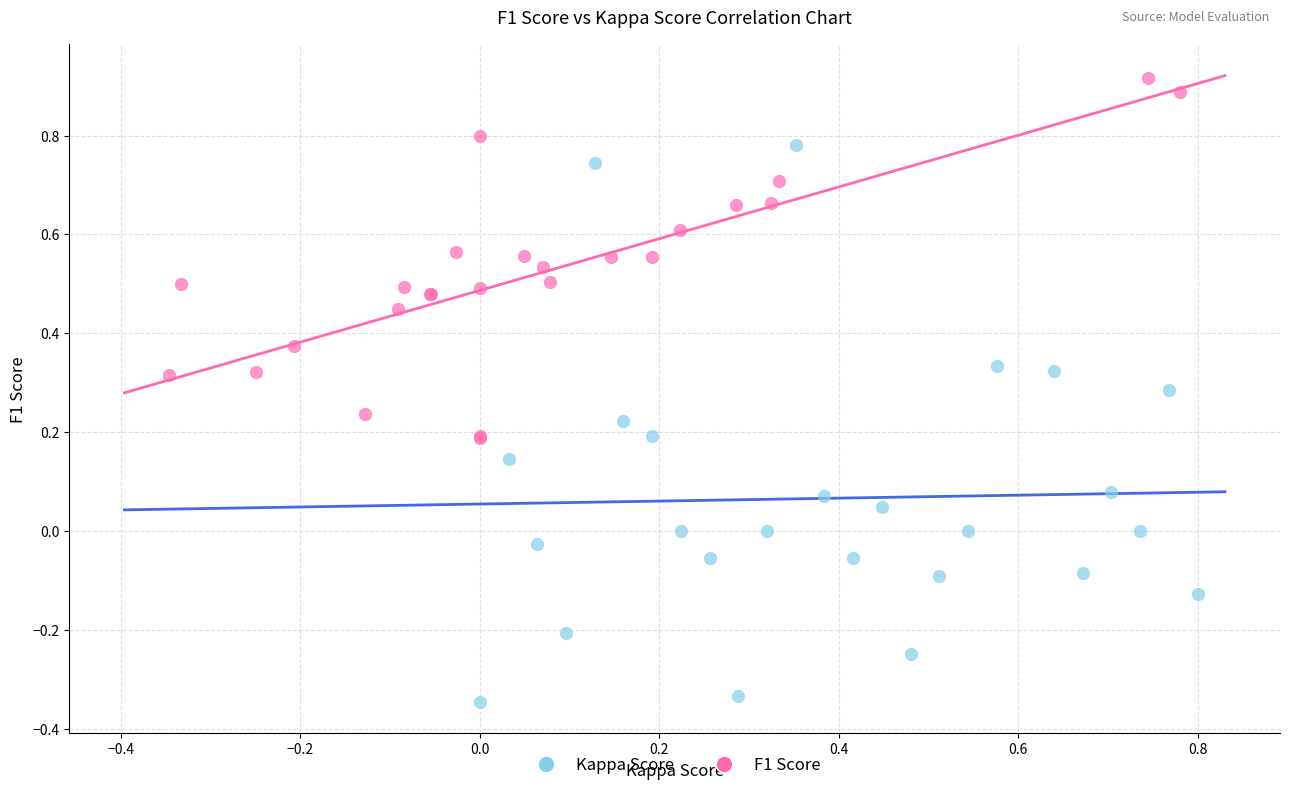

What are all the series names shown in the legend?

Kappa Score, F1 Score